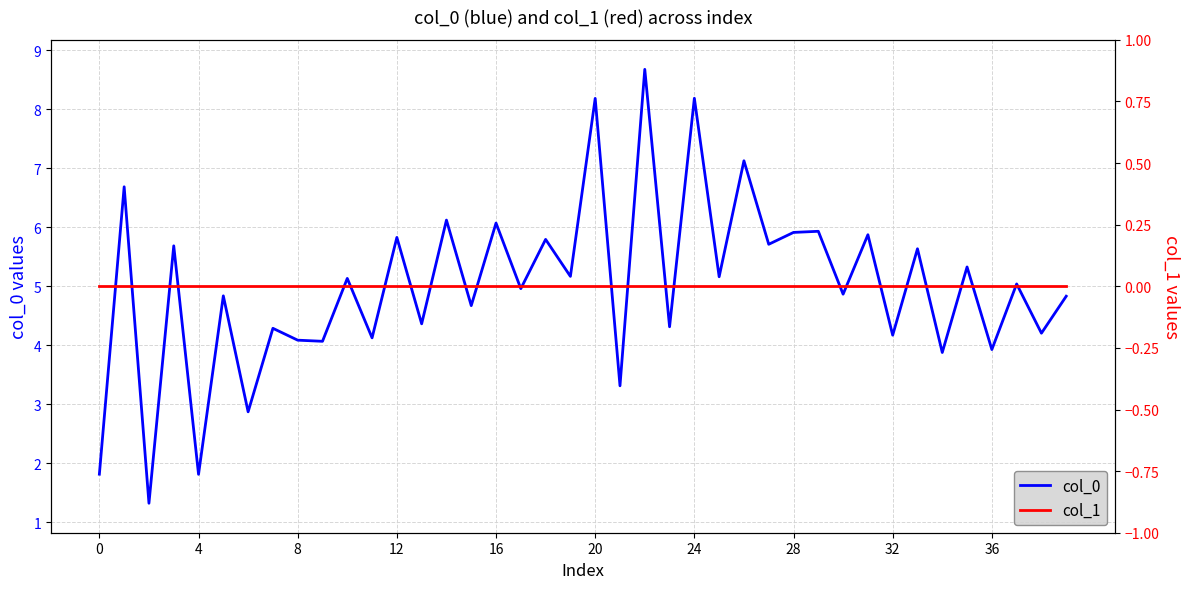

How many data points does each series have?

40